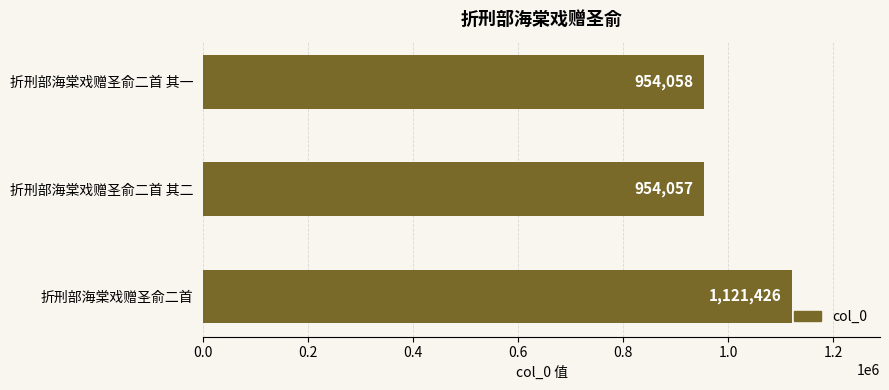

What is the change in value from 折刑部海棠戏赠圣俞二首 其一 to 折刑部海棠戏赠圣俞二首?

+167368